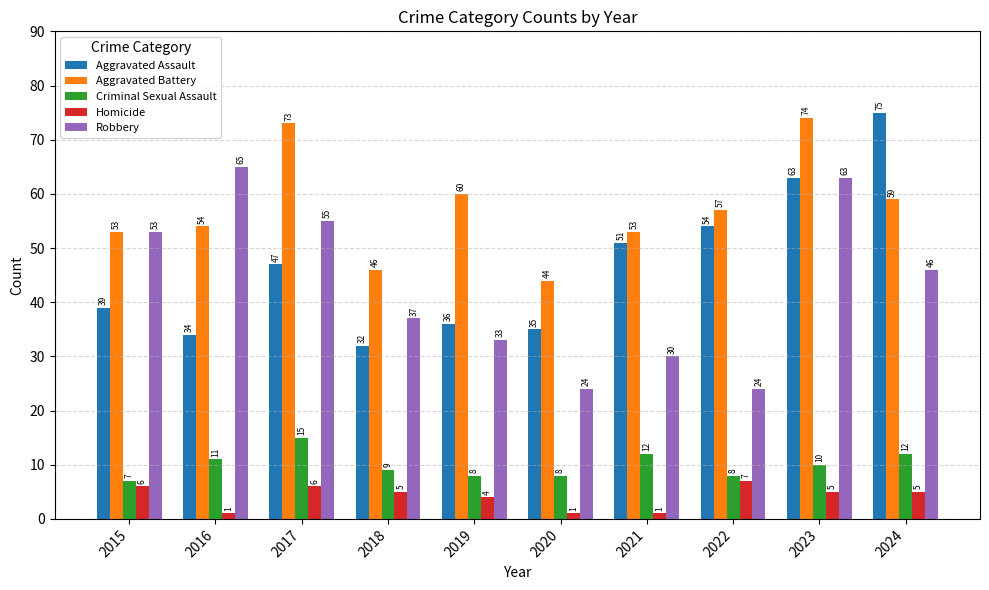

How many bars are there in each group?

5